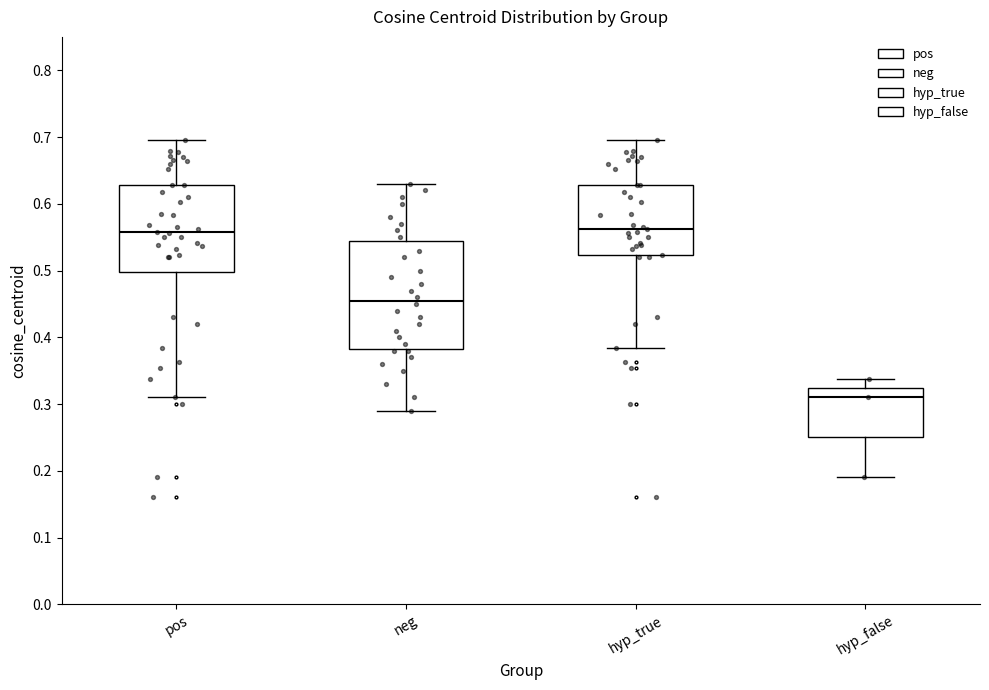

Reading left to right, transcribe this box plot: for each box, give where its median line is, the range the box spans, and where its two whiskers end, as read against the y-axis. The values are not printed on the chart, so give them approximately, as read against the axis.

pos: median 0.56, box 0.50 to 0.63, whiskers 0.31 to 0.70
neg: median 0.46, box 0.38 to 0.55, whiskers 0.29 to 0.63
hyp_true: median 0.56, box 0.52 to 0.63, whiskers 0.38 to 0.70
hyp_false: median 0.31, box 0.25 to 0.32, whiskers 0.19 to 0.34